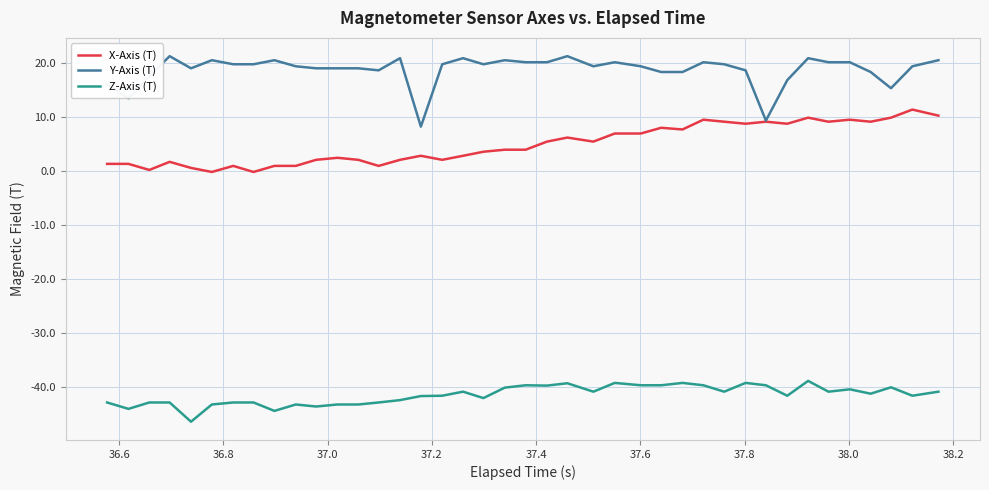

What is the lowest value of the Y-Axis (T) series?

8.2